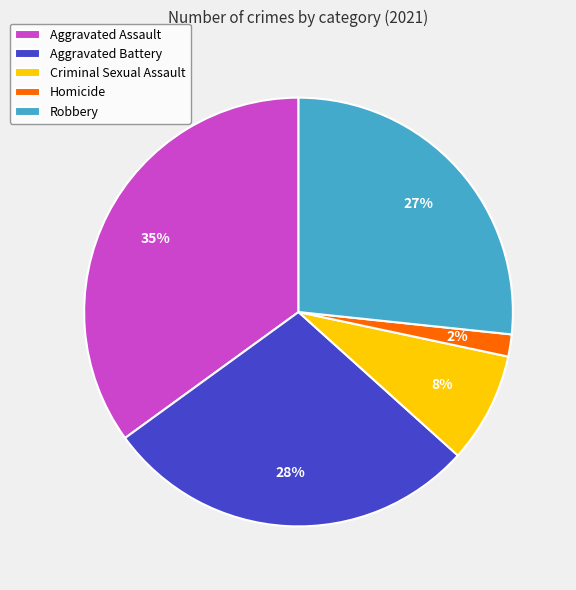

Does Robbery represent more than half of the total?

No